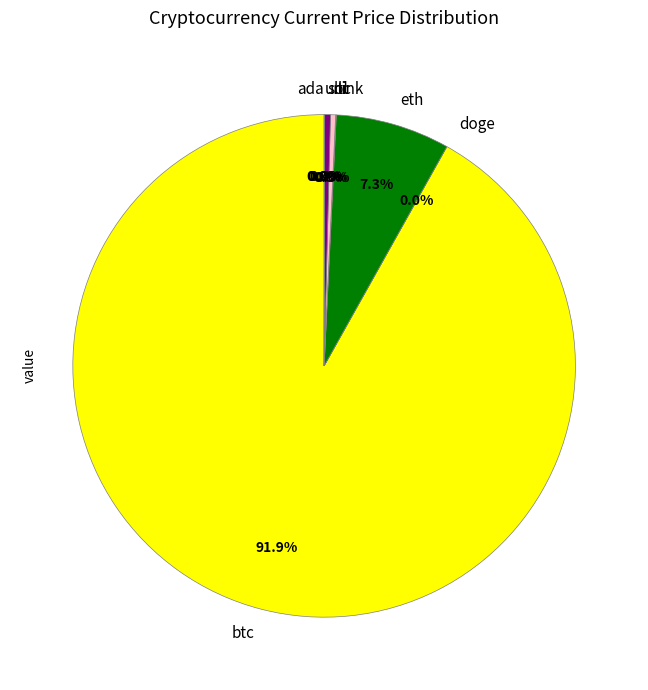

How much of the chart is everything except ltc?

99.7%